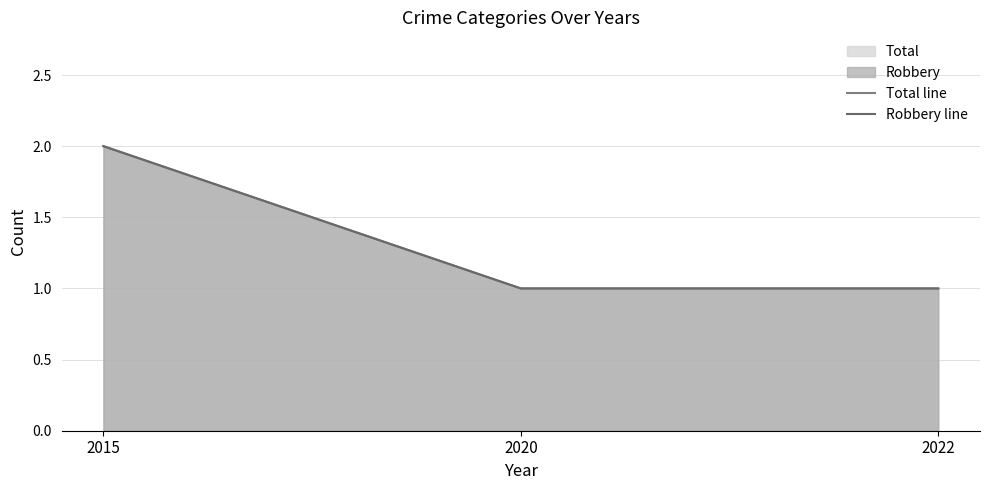

What is the sum of all Total line values?

4